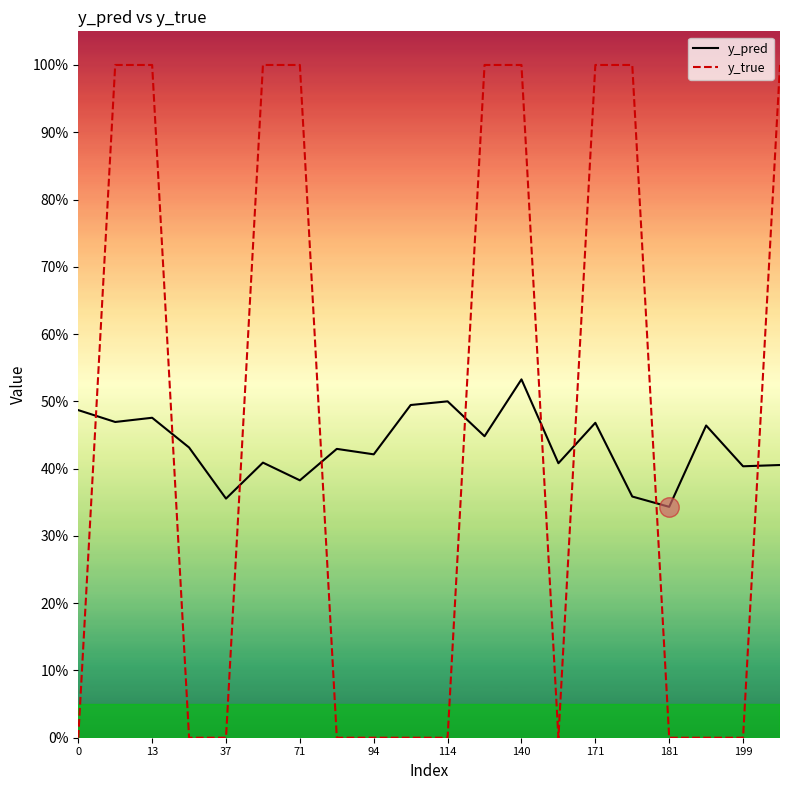

How many times do y_true and y_pred cross each other?

9